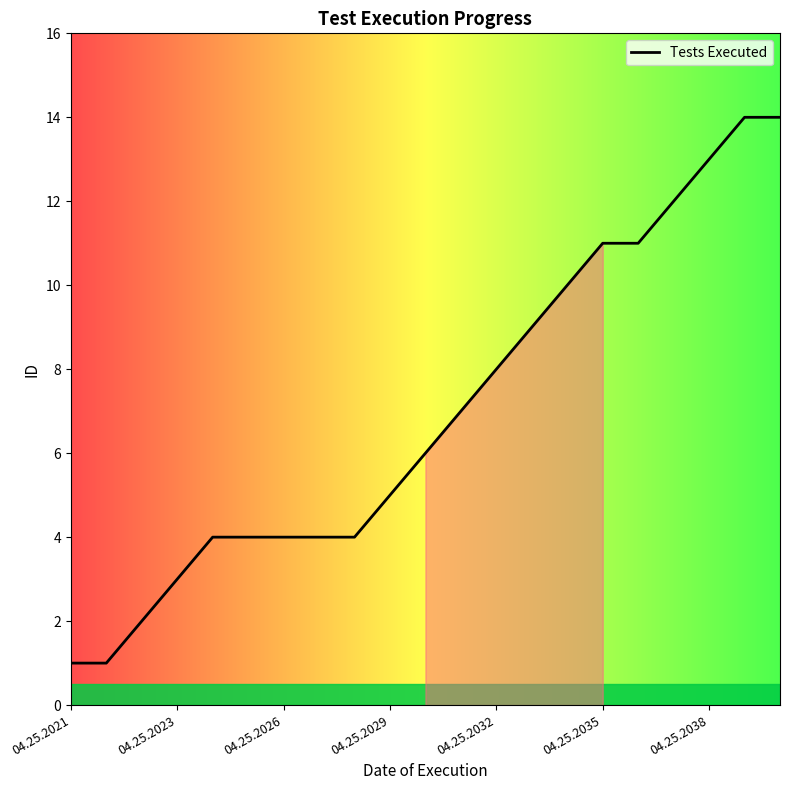

What is the maximum value shown in the chart?

14